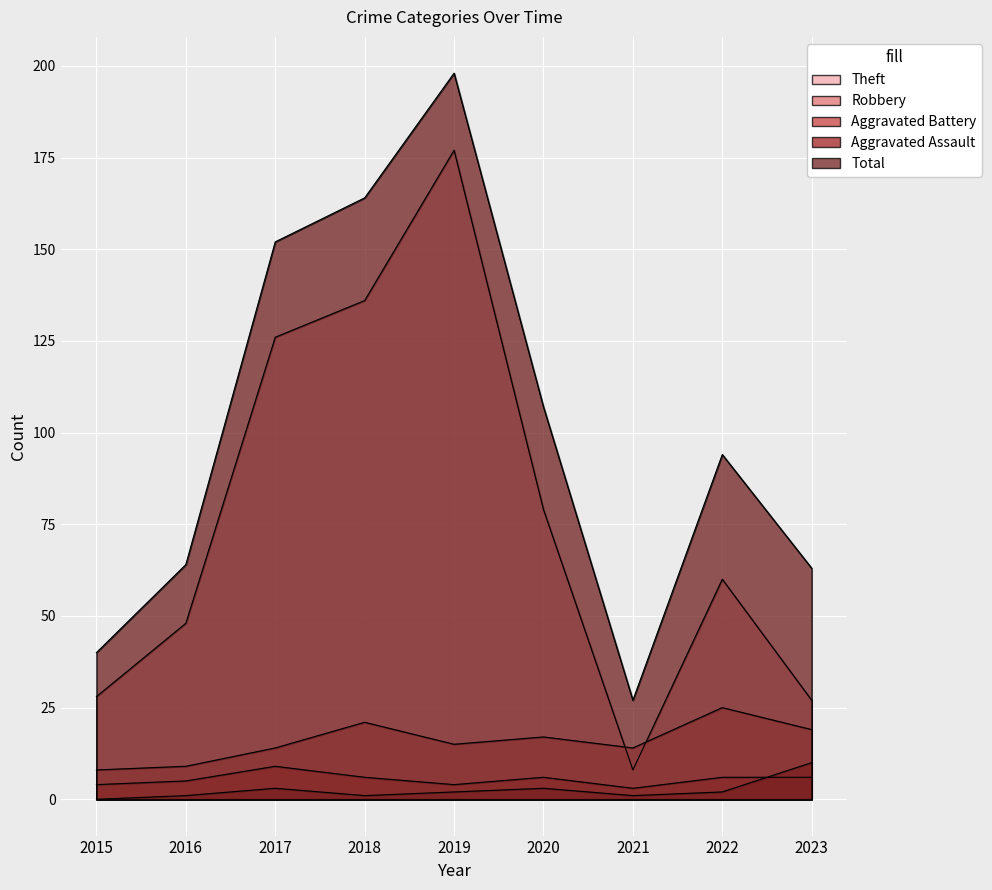

What is the approximate value of Total at 2016, to the nearest 50?

50